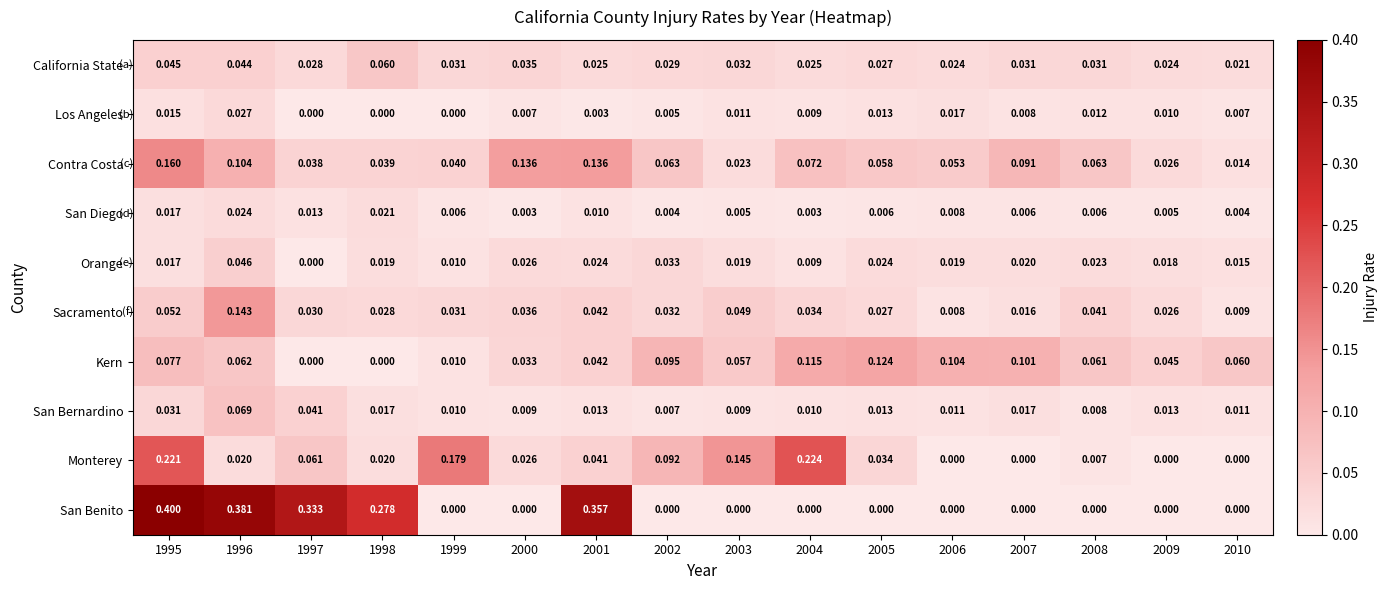

Which series has the widest spread of values?

San Benito